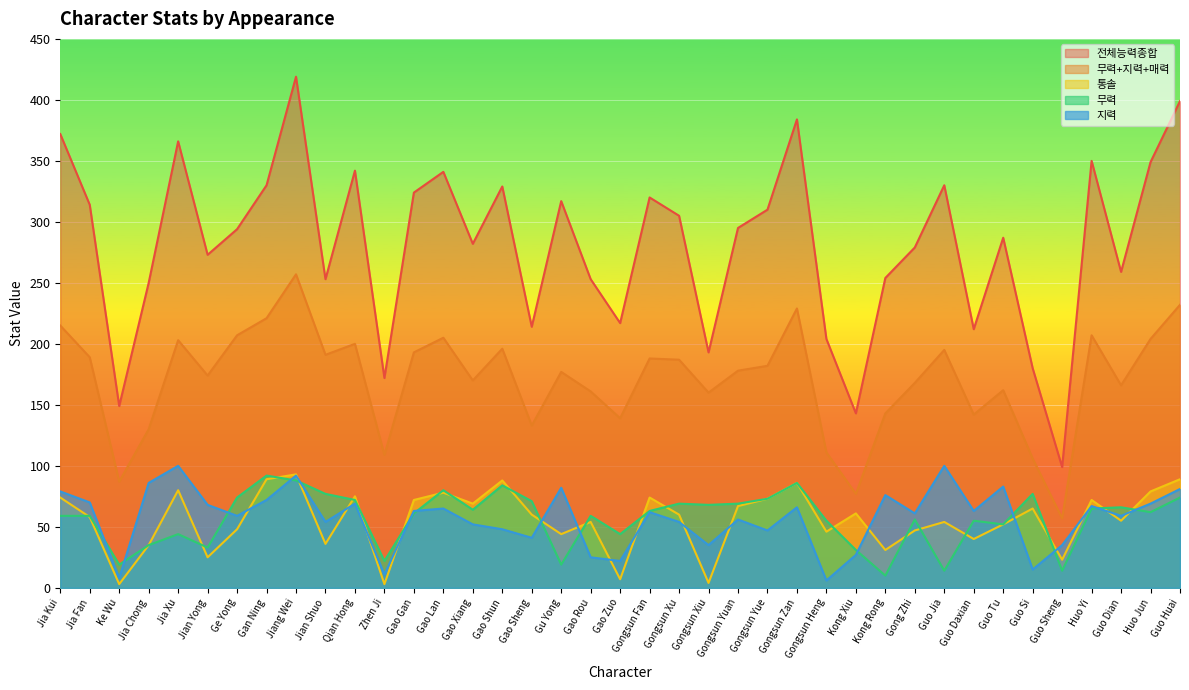

How many lines are shown in the chart?

5